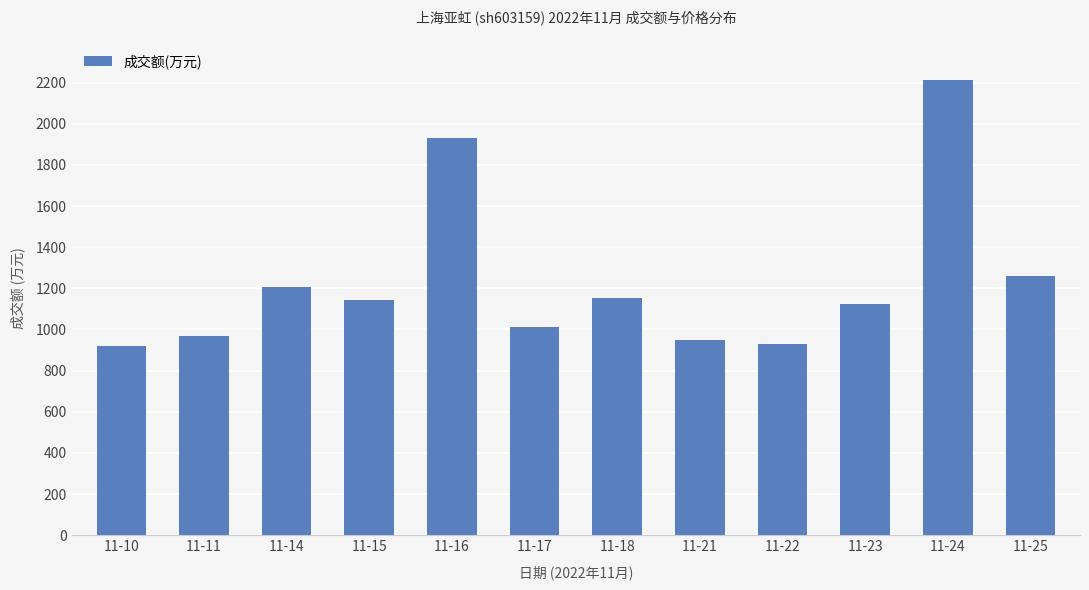

What is the approximate value at 11-21, to the nearest 50?

950